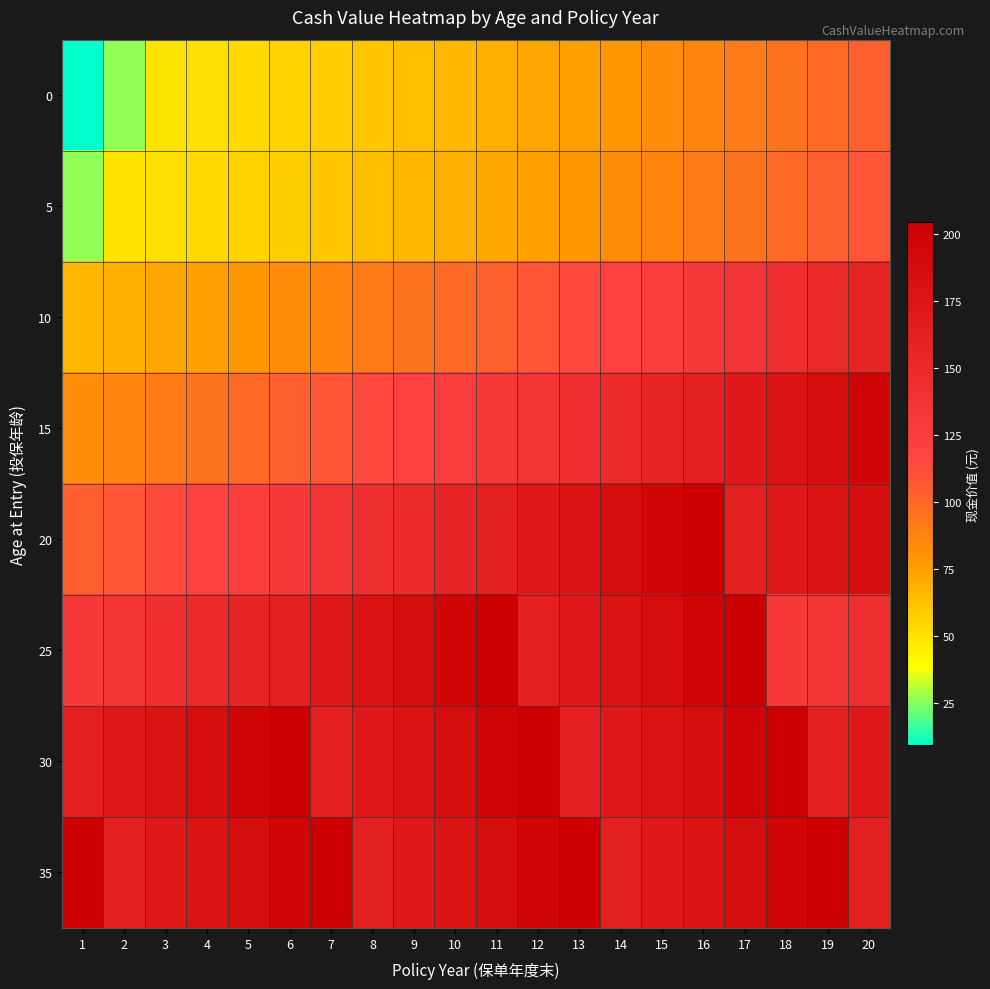

Reading left to right, what are all the values shown in this chart?

0: 1=9.4	2=26.9	3=49.4	4=51.3	5=53.3	6=55.5	7=57.9	8=60.4	9=63.1	10=65.9	11=68.9	12=72.2	13=75.5	14=79.1	15=82.8	16=86.8	17=90.9	18=95.2	19=99.7	20=104.2
5: 1=26.9	2=49.4	3=51.3	4=53.3	5=55.5	6=57.9	7=60.4	8=63.1	9=65.9	10=68.9	11=72.2	12=75.5	13=79.1	14=82.8	15=86.8	16=90.9	17=95.2	18=99.7	19=104.2	20=109.0
10: 1=65.9	2=68.9	3=72.2	4=75.5	5=79.1	6=82.8	7=86.8	8=90.9	9=95.2	10=99.7	11=104.2	12=109.0	13=114.1	14=119.4	15=124.9	16=130.8	17=136.9	18=143.2	19=149.8	20=156.7
15: 1=82.8	2=86.8	3=90.9	4=95.2	5=99.7	6=104.2	7=109.0	8=114.1	9=119.4	10=124.9	11=130.8	12=136.9	13=143.2	14=149.8	15=156.7	16=163.9	17=171.4	18=179.2	19=187.2	20=195.6
20: 1=104.2	2=109.0	3=114.1	4=119.4	5=124.9	6=130.8	7=136.9	8=143.2	9=149.8	10=156.7	11=163.9	12=171.4	13=179.2	14=187.2	15=195.6	16=204.3	17=163.9	18=171.4	19=179.2	20=187.2
25: 1=130.8	2=136.9	3=143.2	4=149.8	5=156.7	6=163.9	7=171.4	8=179.2	9=187.2	10=195.6	11=204.3	12=163.9	13=171.4	14=179.2	15=187.2	16=195.6	17=204.3	18=130.8	19=136.9	20=143.2
30: 1=163.9	2=171.4	3=179.2	4=187.2	5=195.6	6=204.3	7=163.9	8=171.4	9=179.2	10=187.2	11=195.6	12=204.3	13=163.9	14=171.4	15=179.2	16=187.2	17=195.6	18=204.3	19=163.9	20=171.4
35: 1=204.3	2=163.9	3=171.4	4=179.2	5=187.2	6=195.6	7=204.3	8=163.9	9=171.4	10=179.2	11=187.2	12=195.6	13=204.3	14=163.9	15=171.4	16=179.2	17=187.2	18=195.6	19=204.3	20=163.9